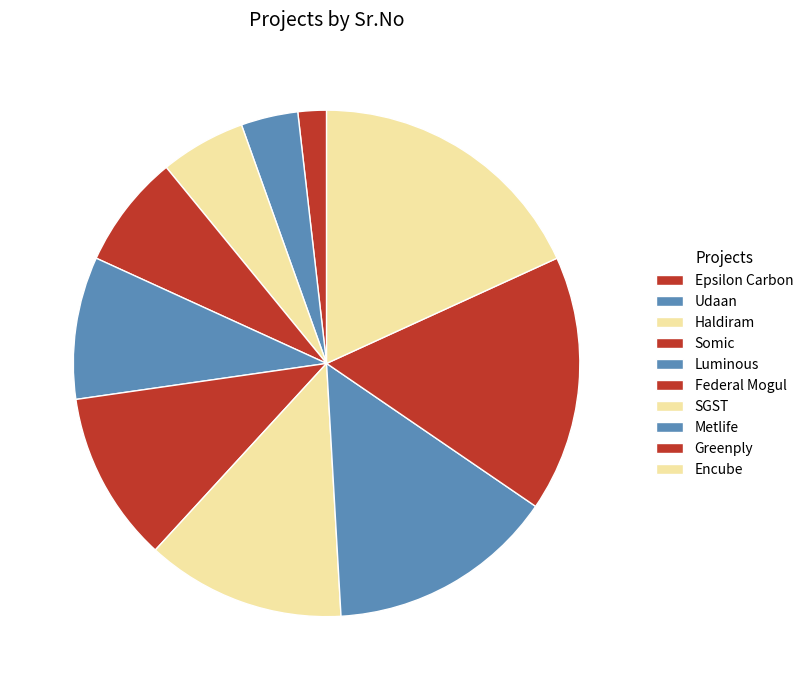

What percentage is the Haldiram slice, to the nearest percent?

5%